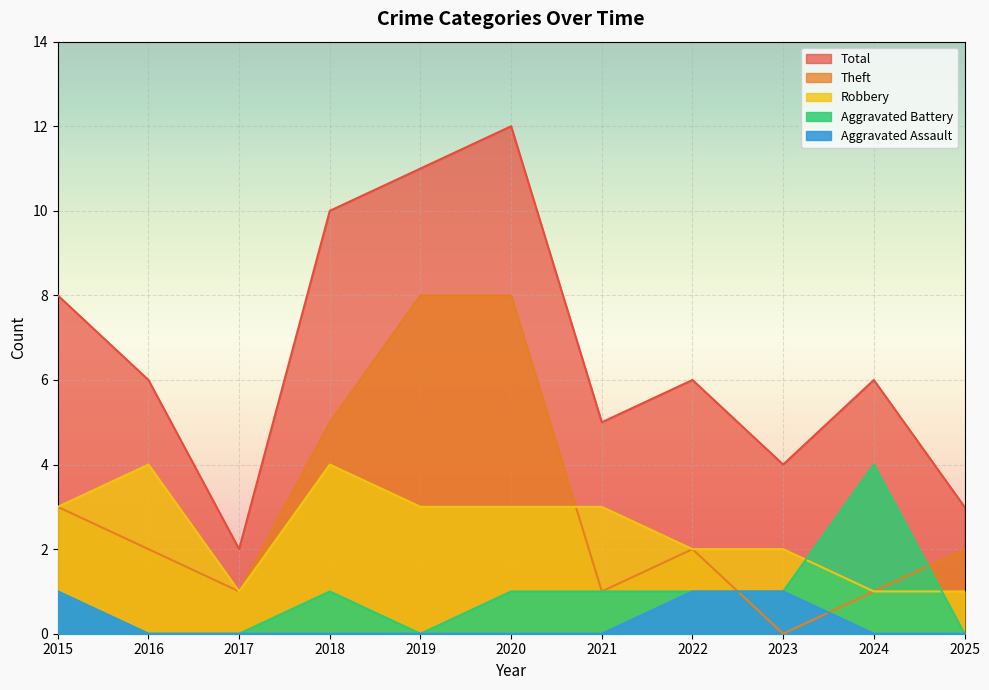

True or false: Total has more than 2 interior local peaks.

True